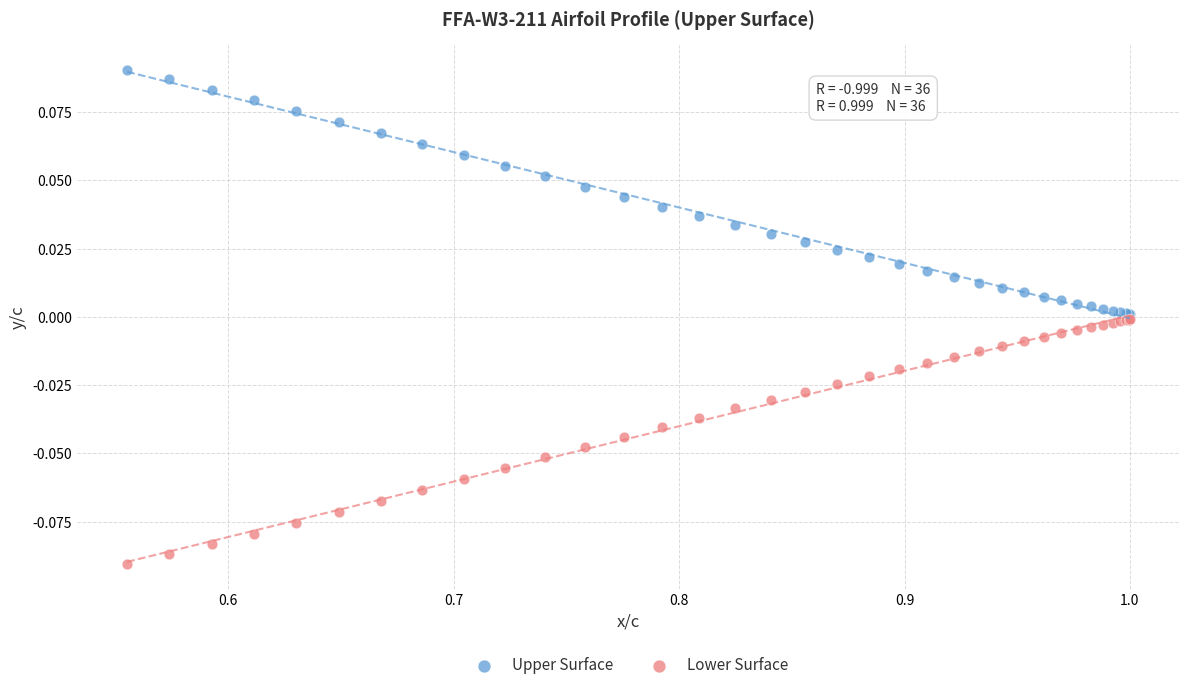

Which series reaches the minimum Y coordinate?

Lower Surface